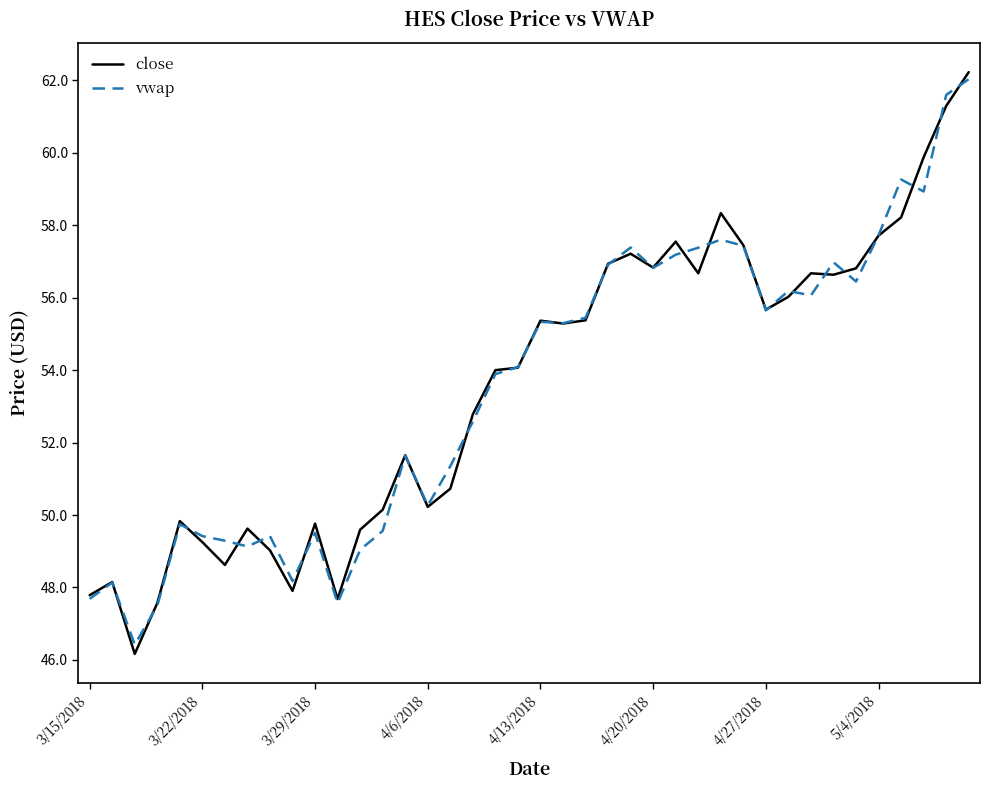

In close, how many points are lower than both neighbors (excluding endpoints)?

10